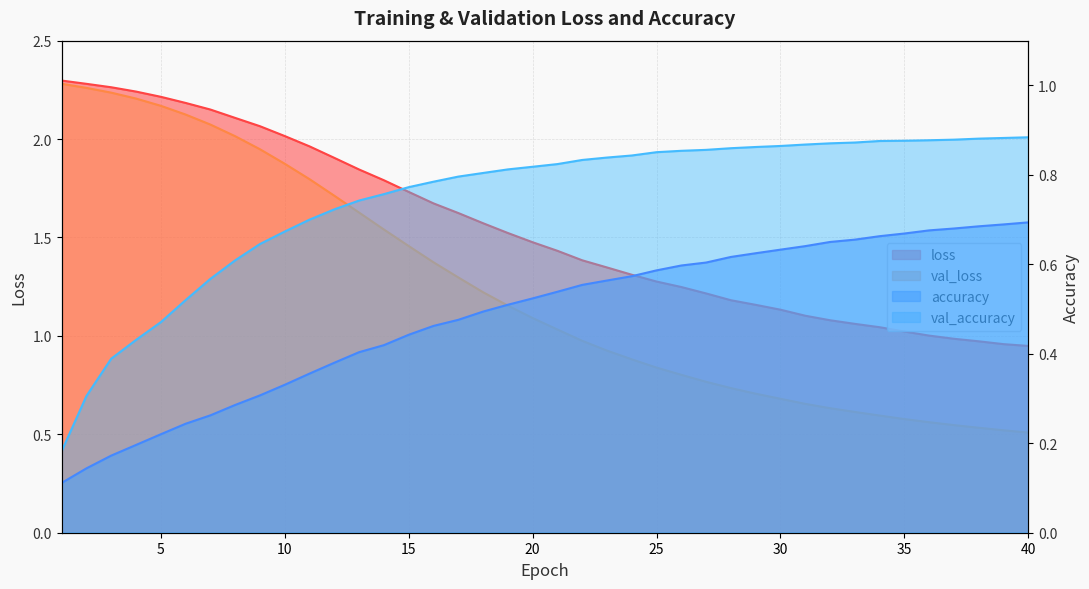

What is the value of the loss point at the 26th from the left?

1.2